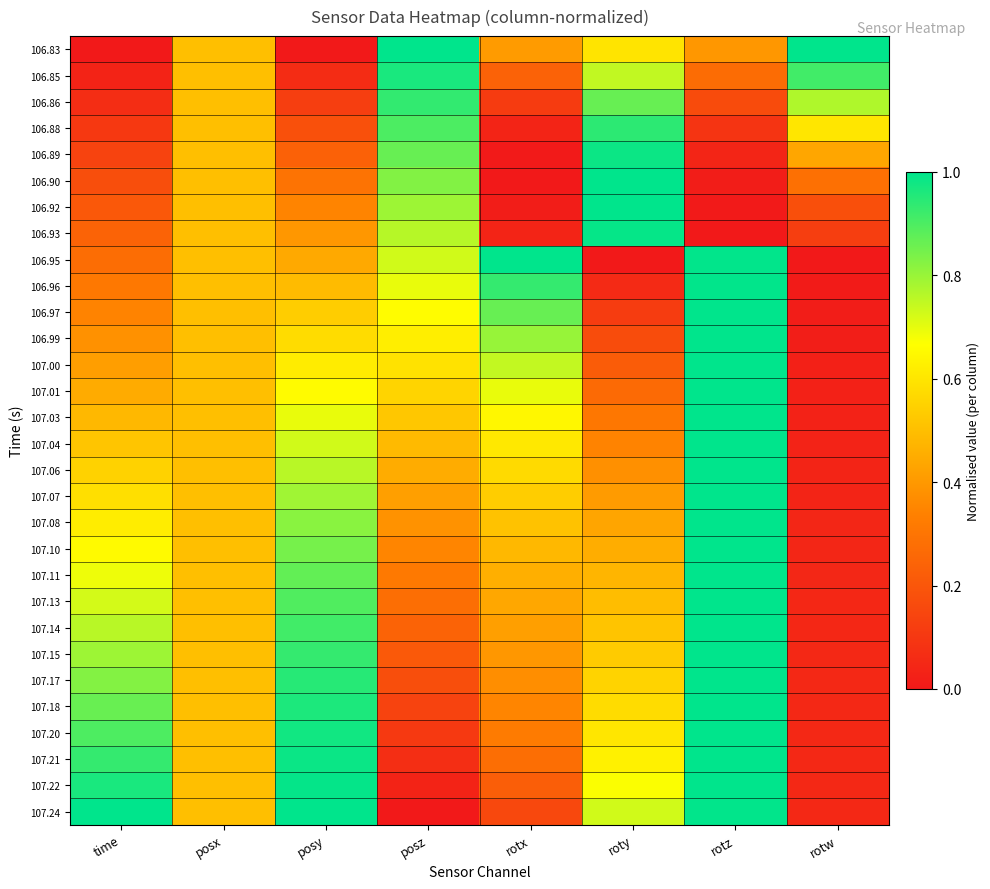

Between rotz and posz, which is larger?

posz